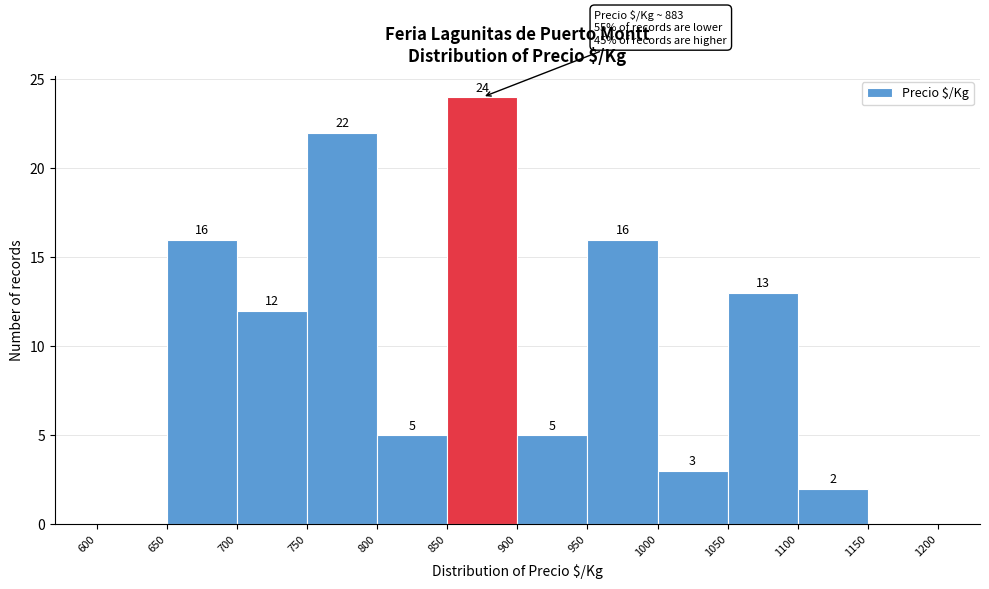

Which range on the x-axis has the tallest bar?

850 to 900